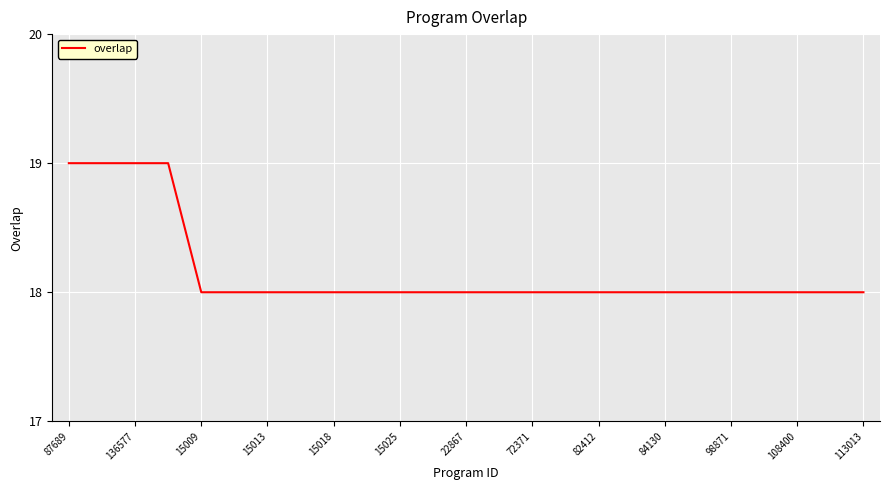

What is the smallest value displayed?

18